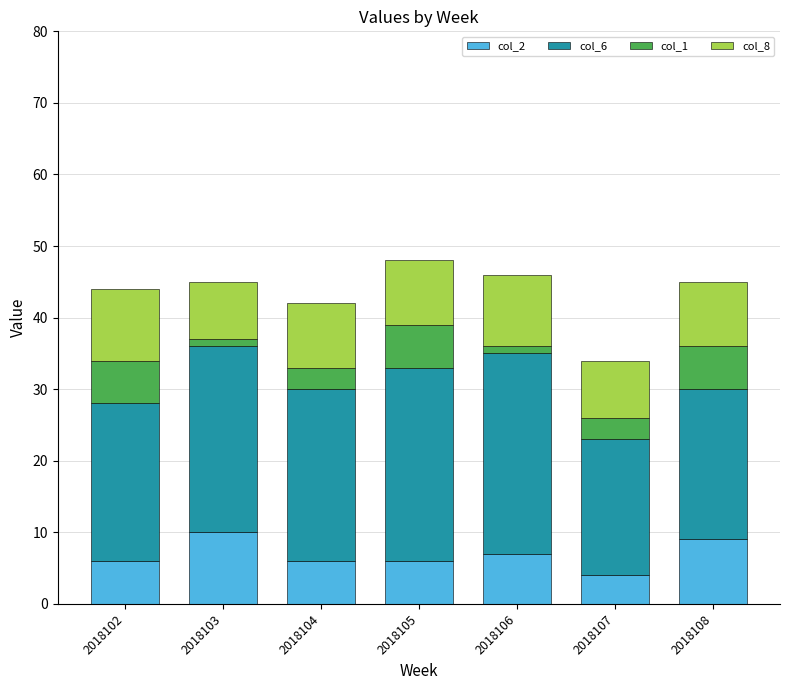

True or false: col_2 has a value of 6 at 2018102.

True